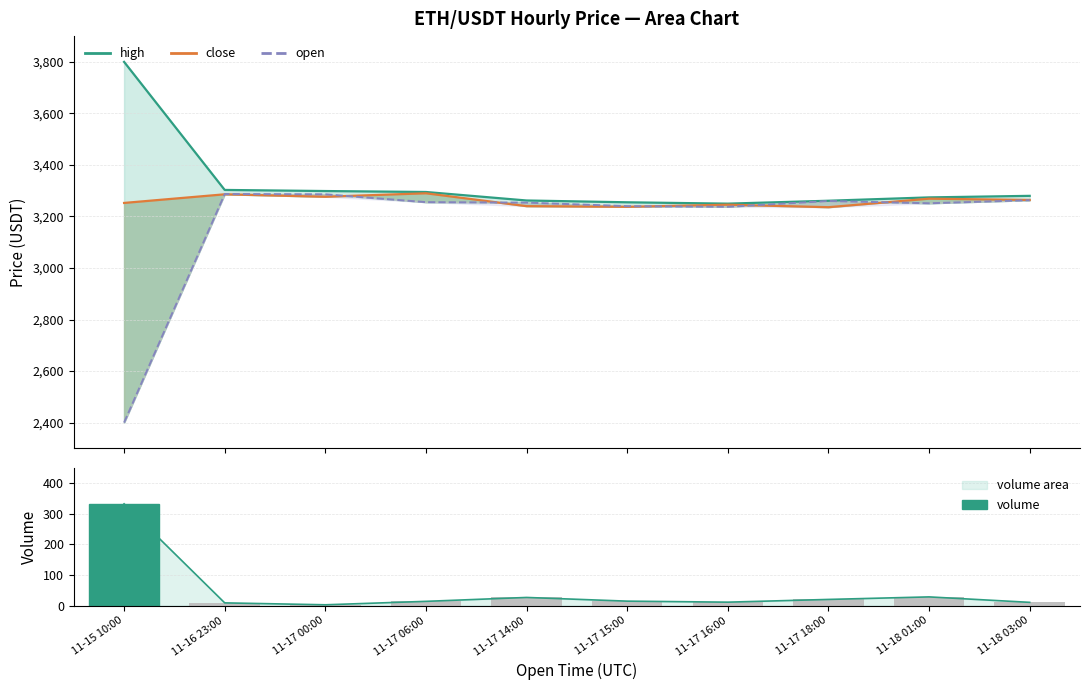

At 11-17 14:00, list the series in order from largest to smallest.

high, open, close, volume